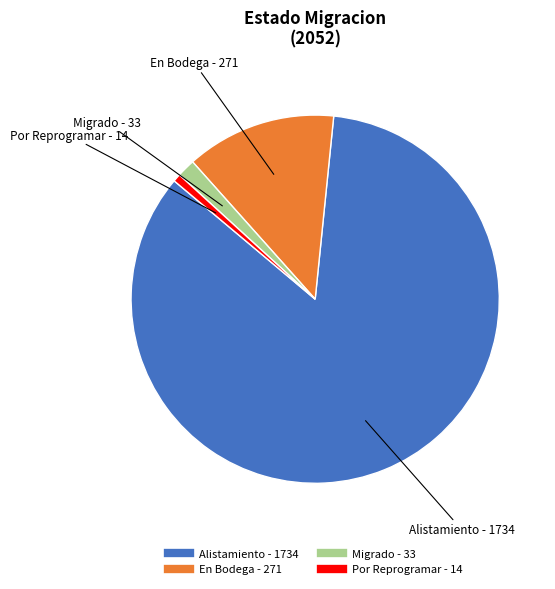

Is it true that En Bodega is 21% of the pie?

False